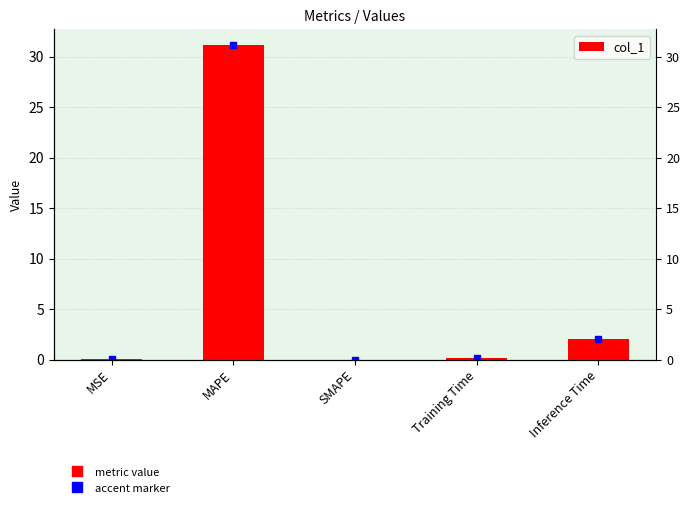

What is the difference between the maximum and minimum values?

31.1